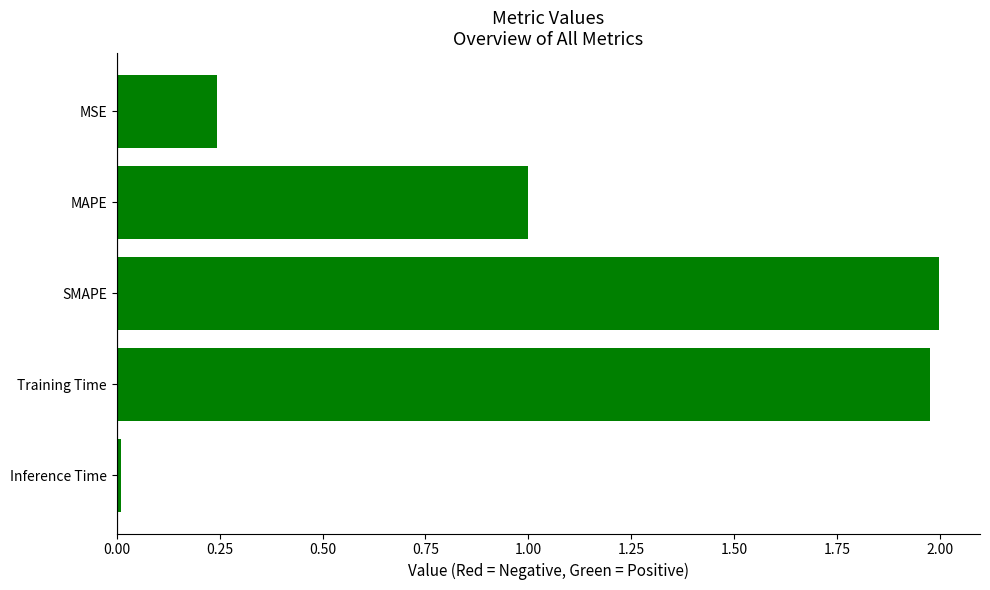

What is the difference between the second highest and second lowest values?

1.7